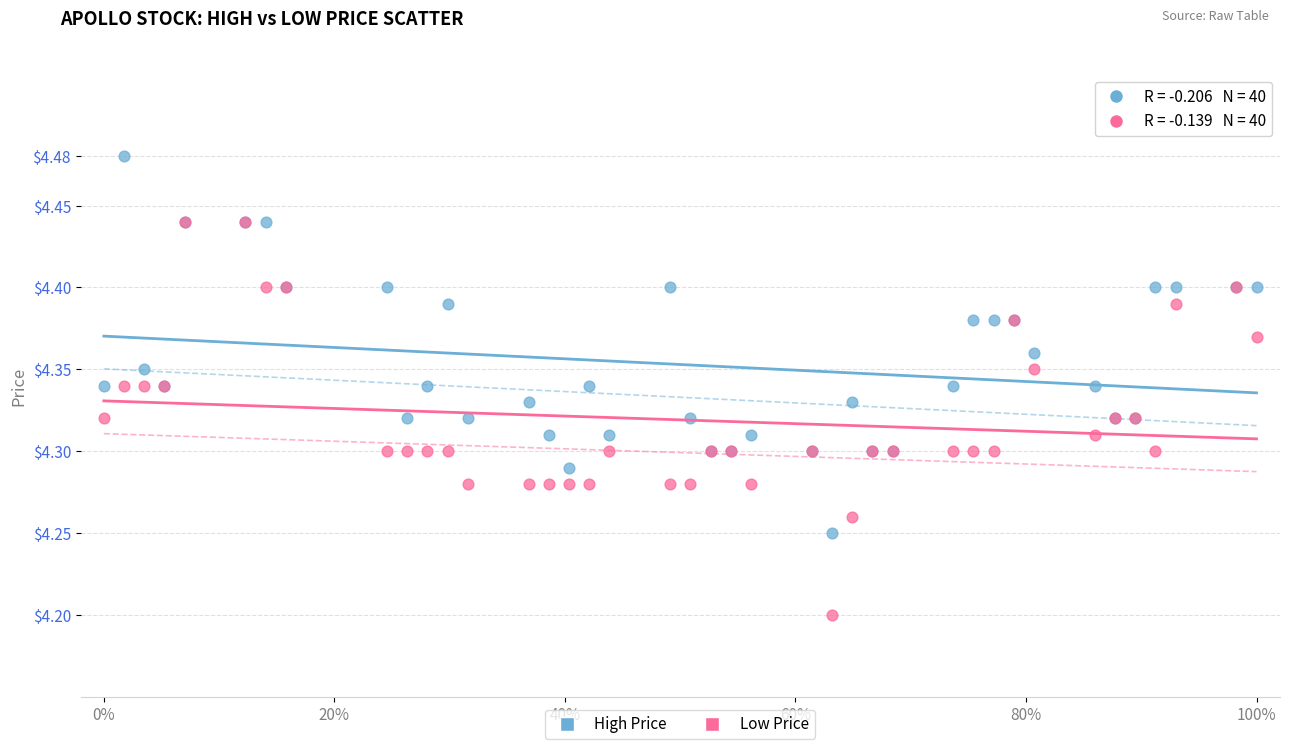

What are all the series names shown in the legend?

High Price, Low Price